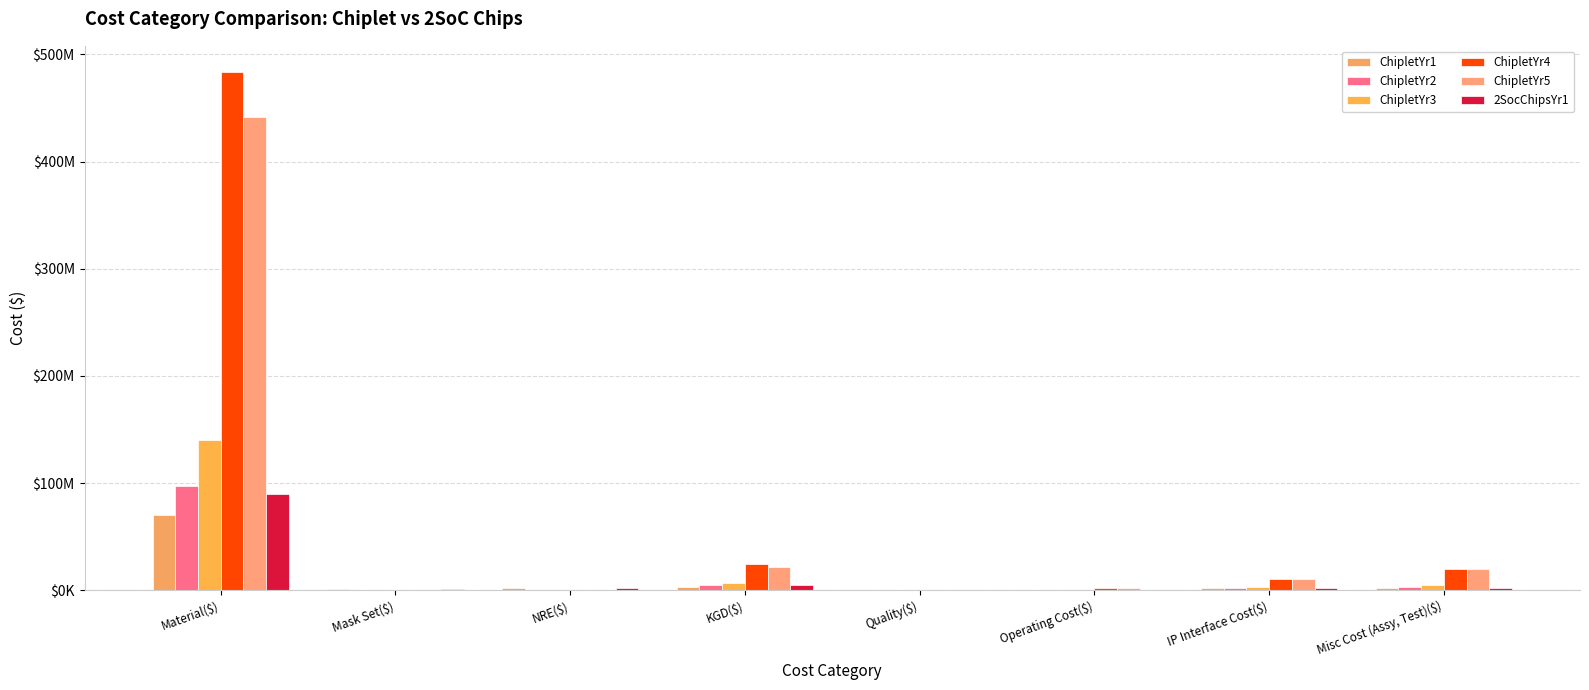

Which series has the widest spread of values?

ChipletYr4